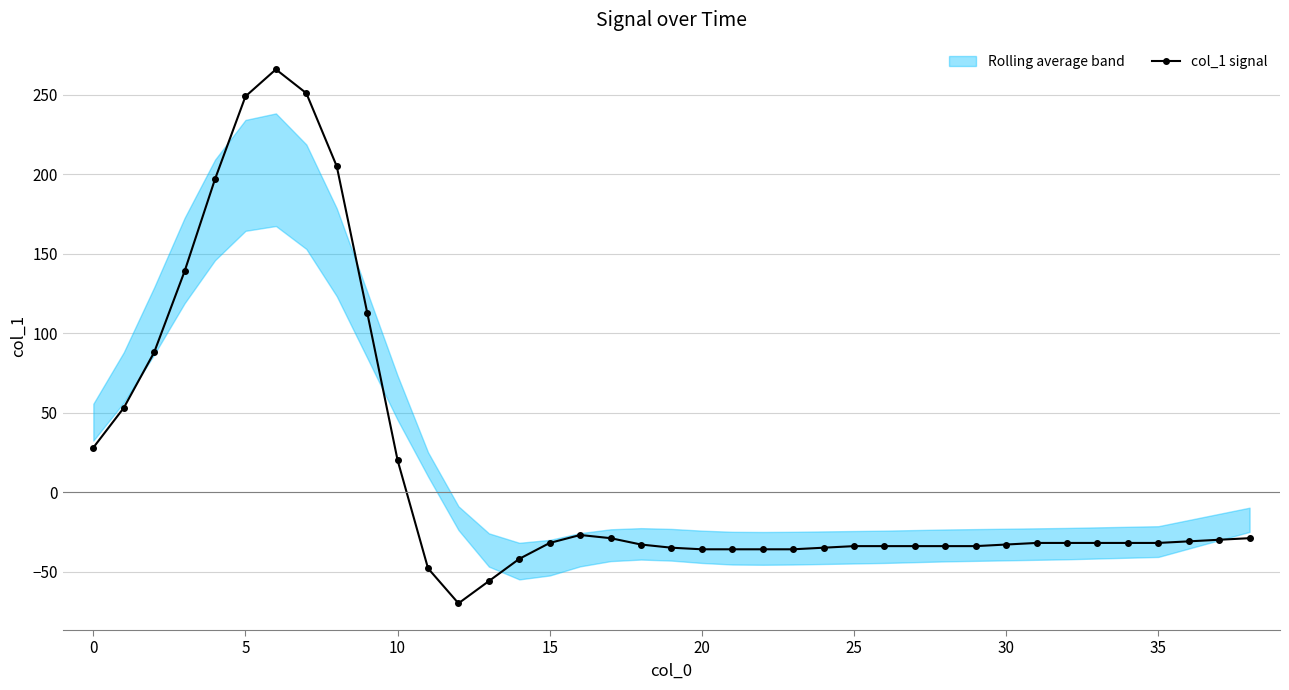

Which has a higher value, 29 or 21?

29